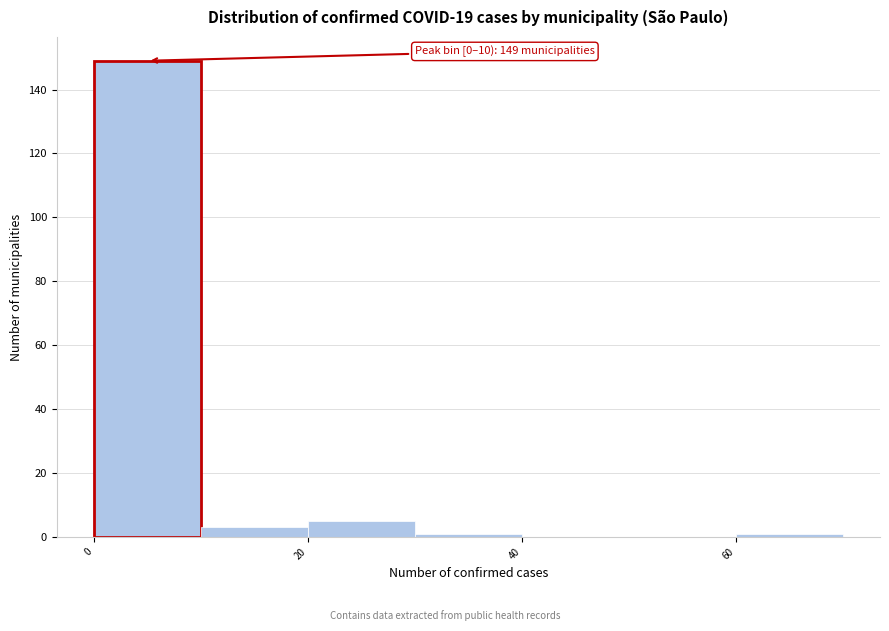

Which range on the x-axis has the tallest bar?

0 to 10